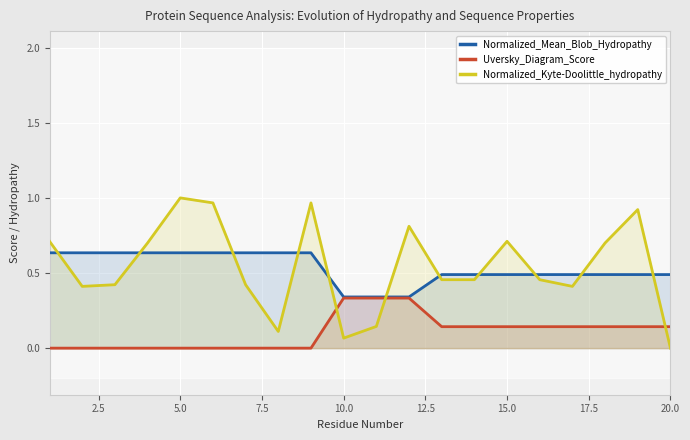

How many times do Normalized_Kyte-Doolittle_hydropathy and Uversky_Diagram_Score cross each other?

3